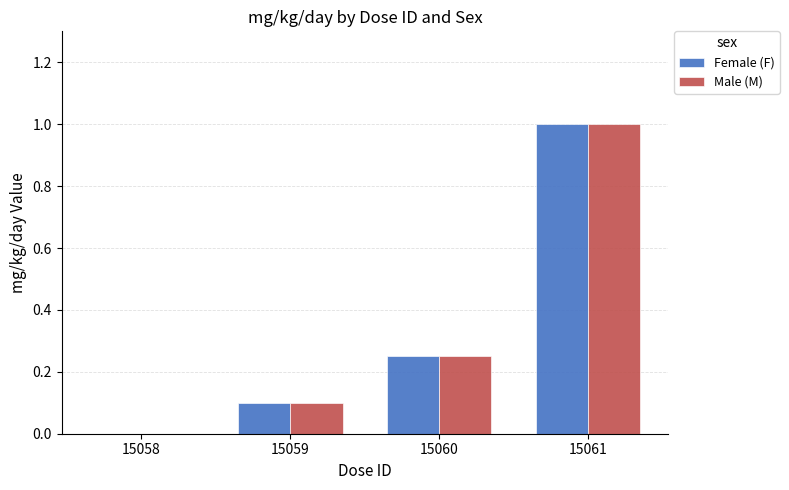

Are the bars horizontal?

No